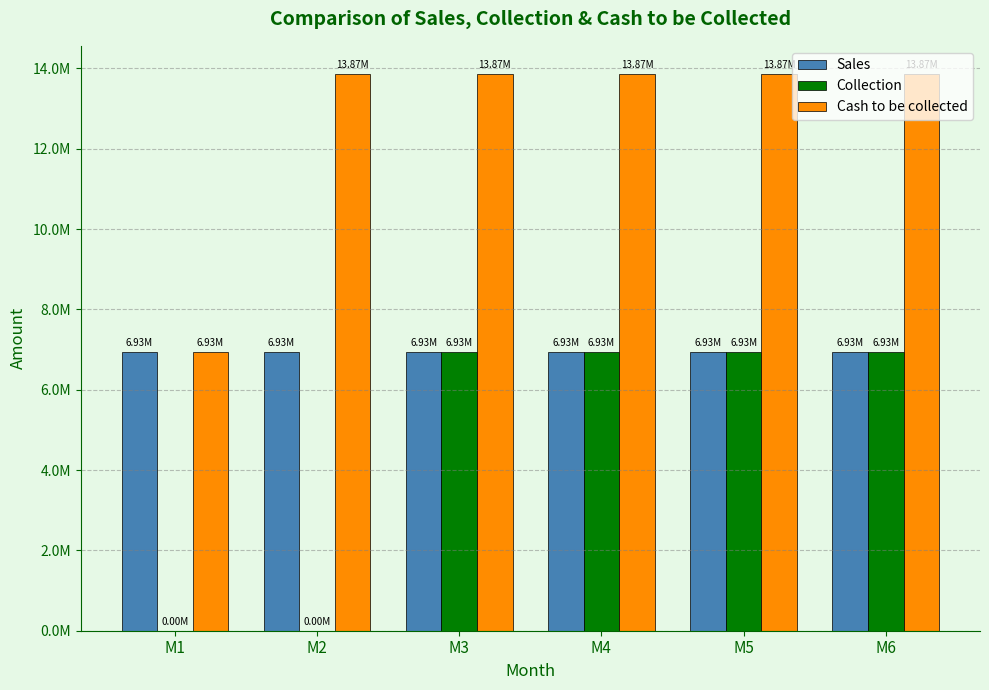

Is it true that Collection equals 3505231 at M2?

False